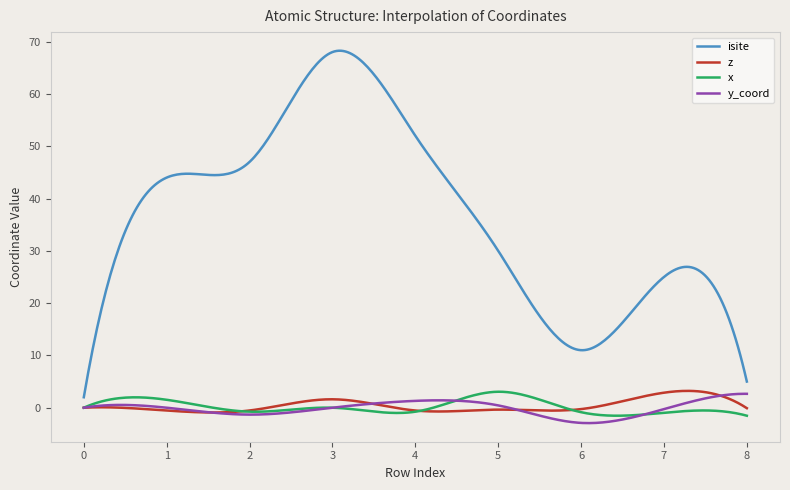

Does the chart display data point markers on the line(s)?

No